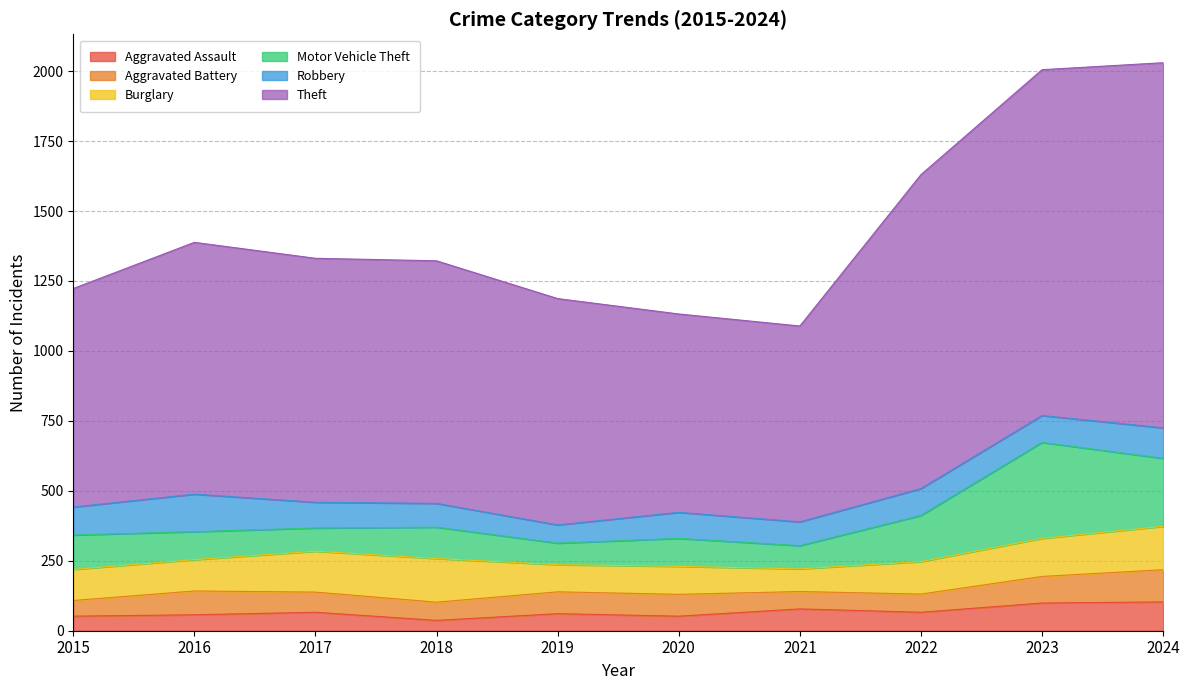

List the labels in order of Motor Vehicle Theft value, smallest first.

2019, 2017, 2021, 2016, 2020, 2018, 2015, 2022, 2024, 2023